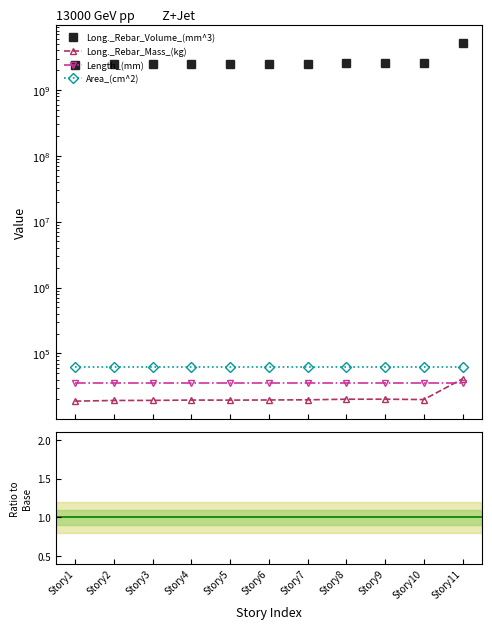

True or false: Long._Rebar_Volume_(mm^3) has a value of 2453095768.9 at Story2.

True